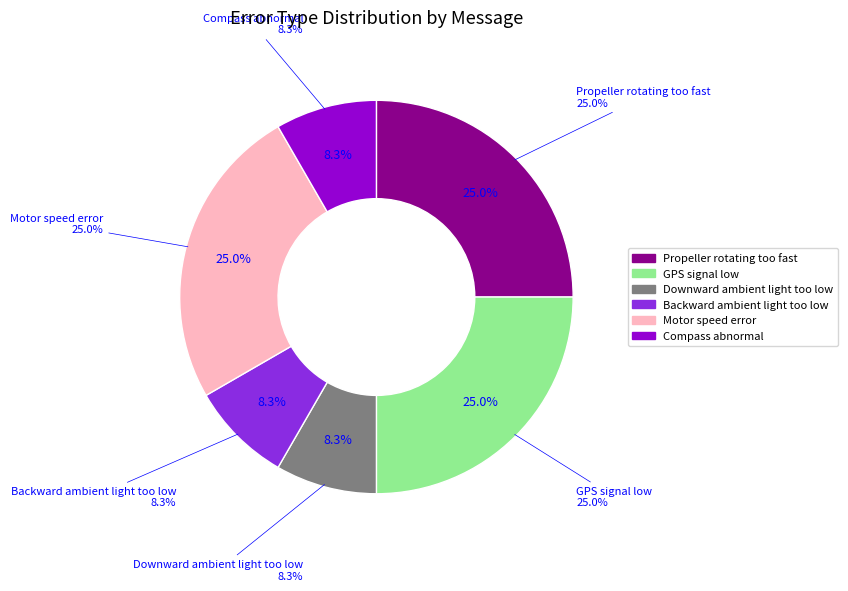

How many segments does this pie chart have?

6